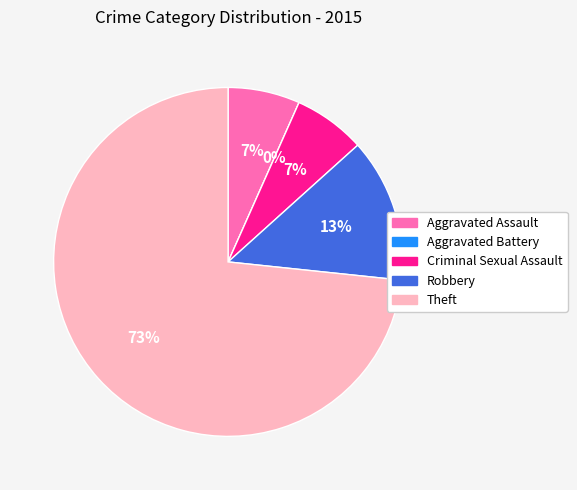

Is it true that Theft is 62% of the pie?

False